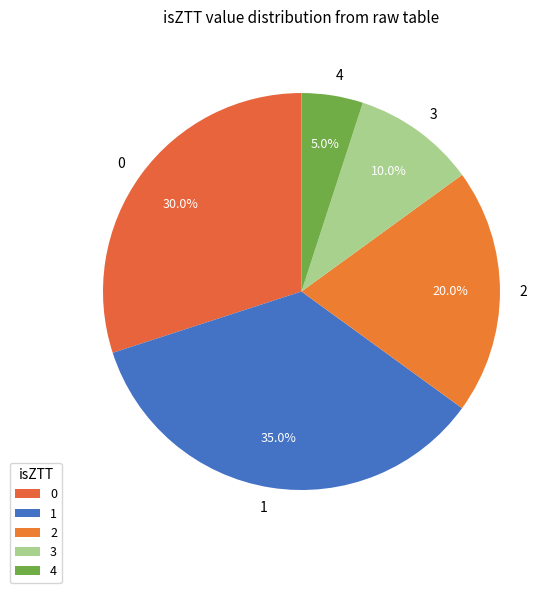

Does 3 account for over 50% of the chart?

No